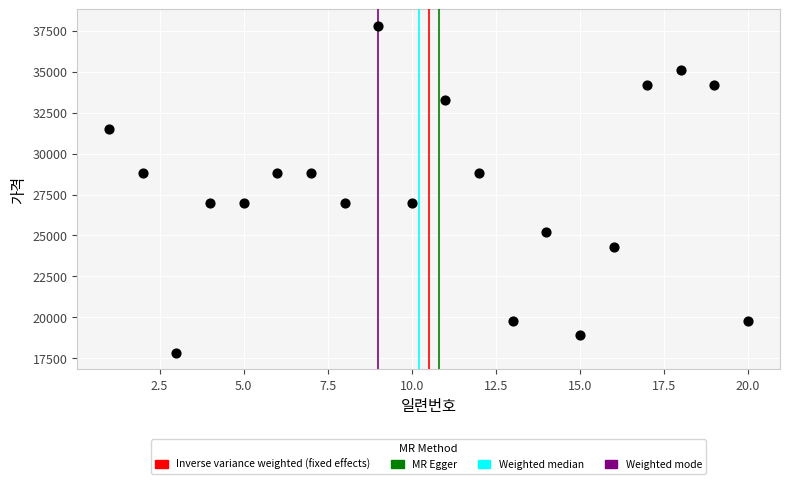

What is the range of X values (max minus min)?

19